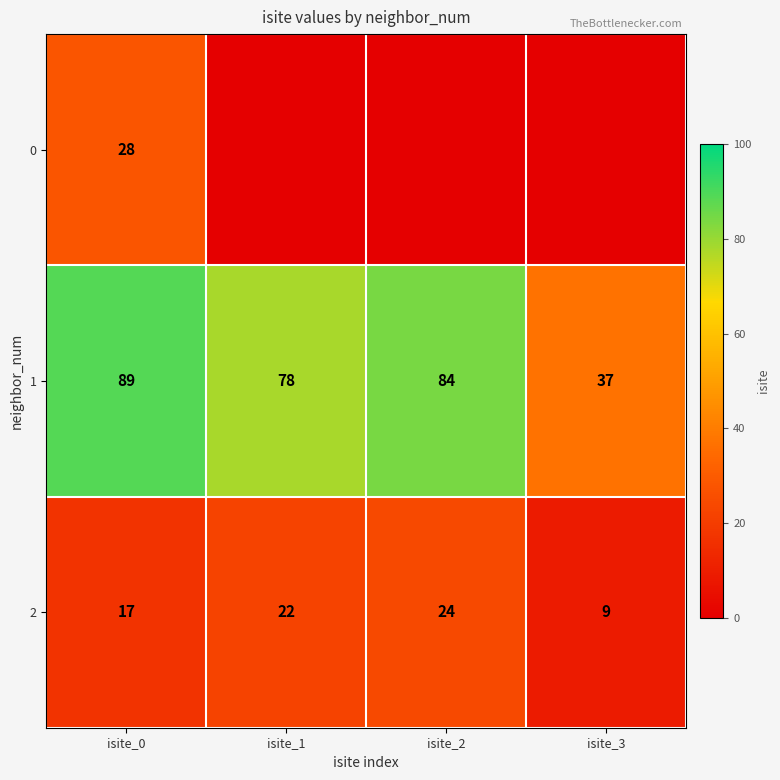

What is the difference between the highest and lowest values at isite_2?

84